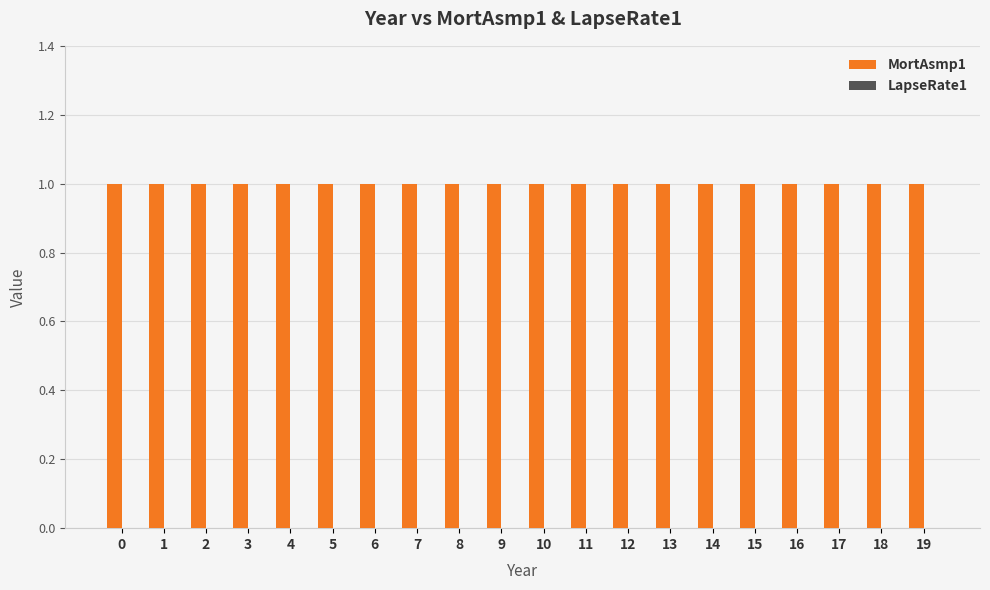

Reading left to right, extract all data points from this chart.

MortAsmp1: 1	1	1	1	1	1	1	1	1	1	1	1	1	1	1	1	1	1	1	1
LapseRate1: 0	0	0	0	0	0	0	0	0	0	0	0	0	0	0	0	0	0	0	0